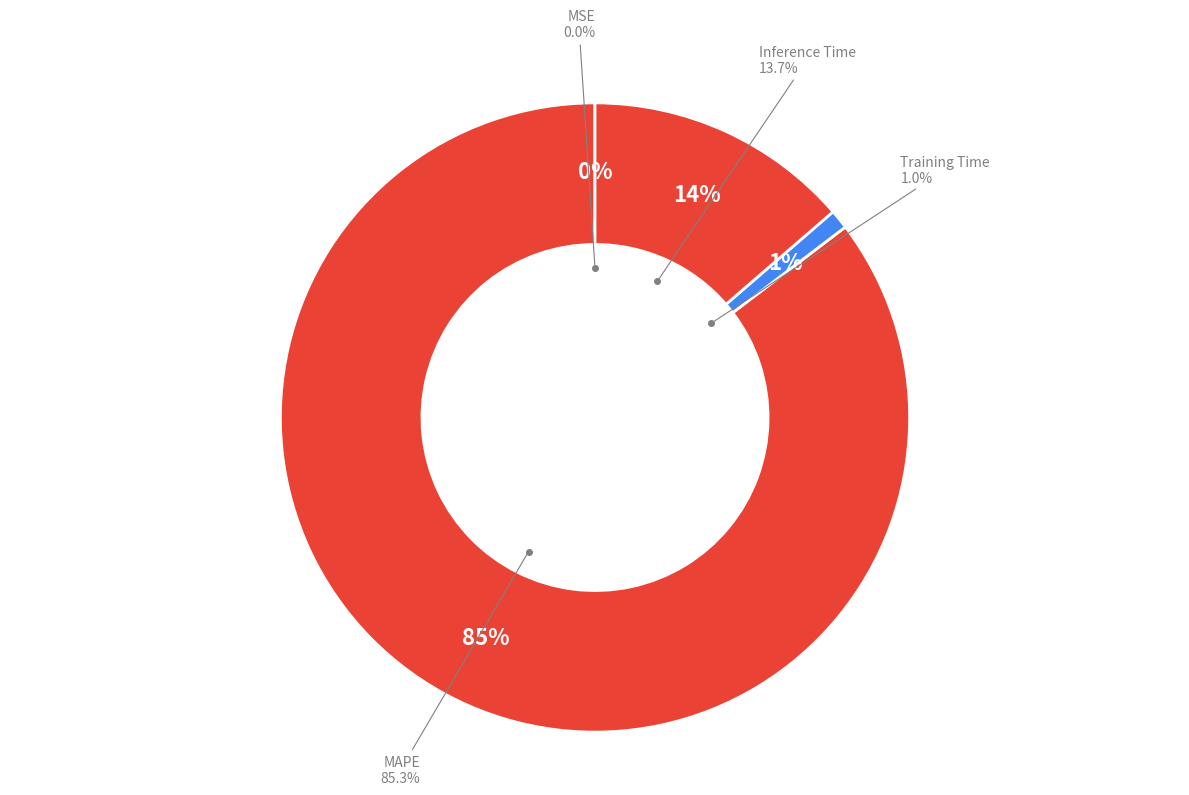

What percentage do MSE and Inference Time together represent?

13.7%